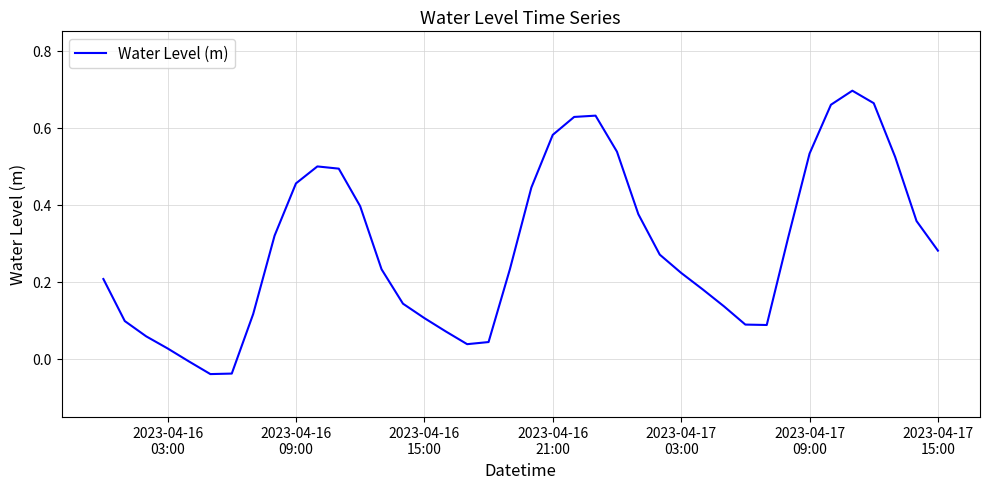

Does the chart display data point markers on the line(s)?

No